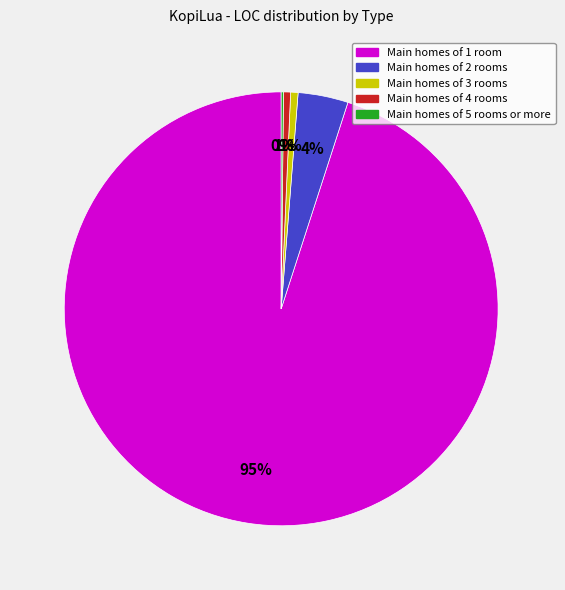

Between Main homes of 2 rooms and Main homes of 3 rooms, which is larger?

Main homes of 2 rooms